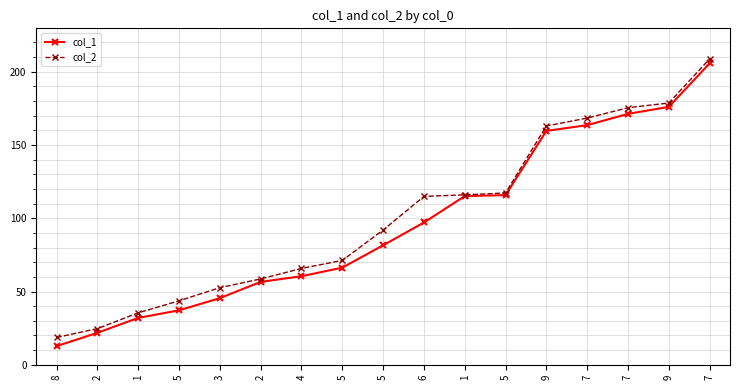

How many data points in col_2 are above 91?

9